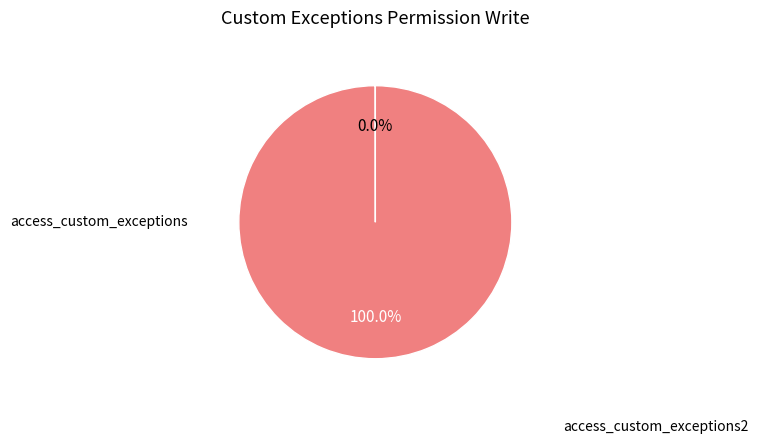

Does any single category account for the majority?

Yes